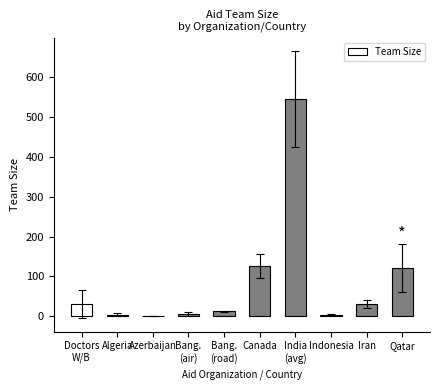

What value does the data have at Iran?

30.0